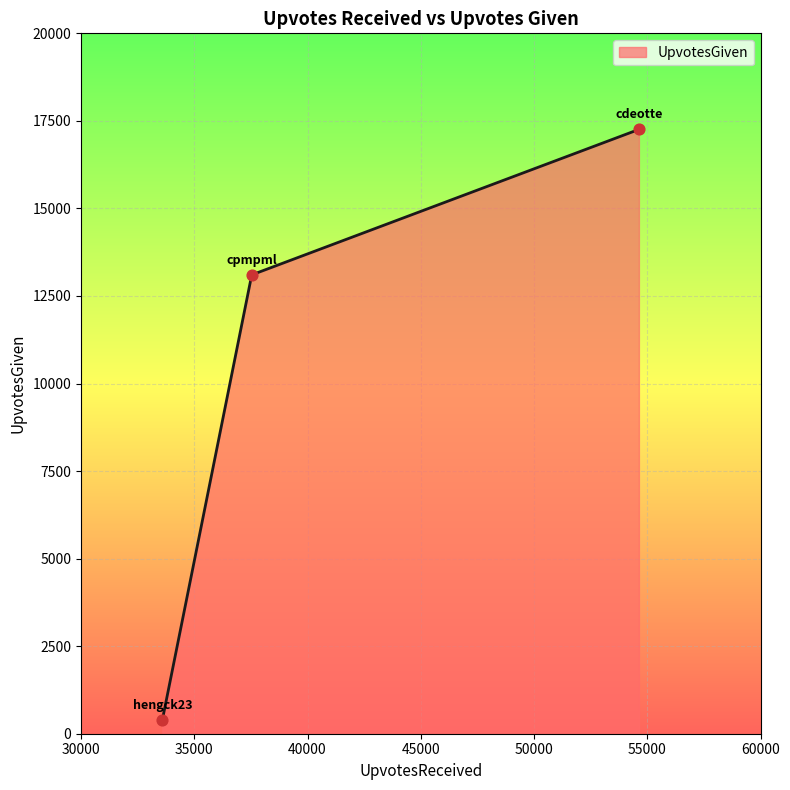

What is the difference between the maximum and minimum values?

16860